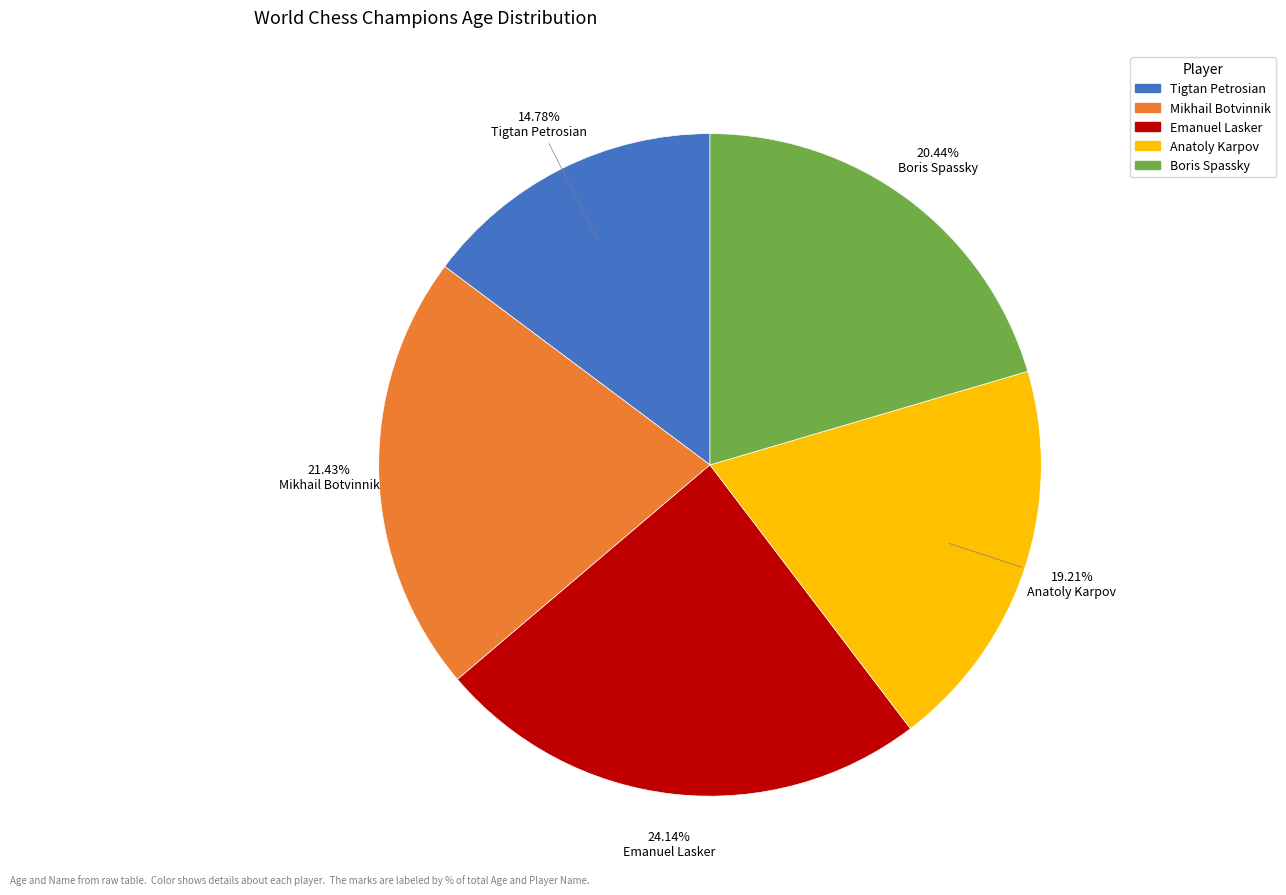

Rank the categories by value from highest to lowest.

Emanuel Lasker, Mikhail Botvinnik, Boris Spassky, Anatoly Karpov, Tigtan Petrosian